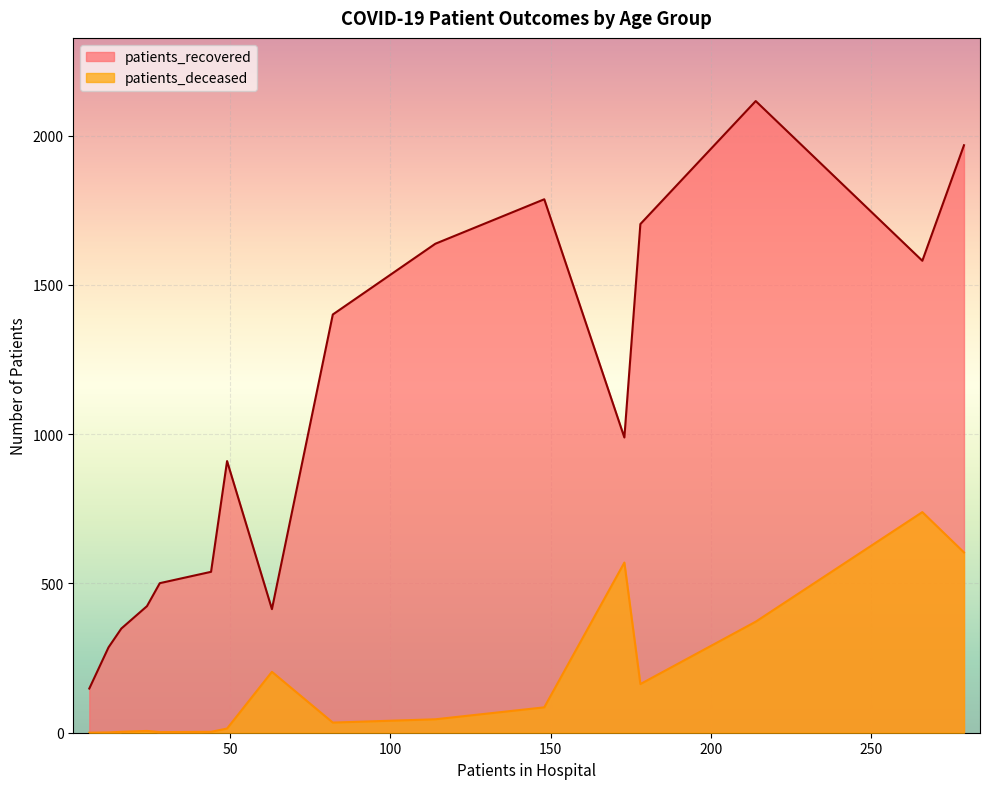

Which series has the largest range (max minus min)?

patients_recovered